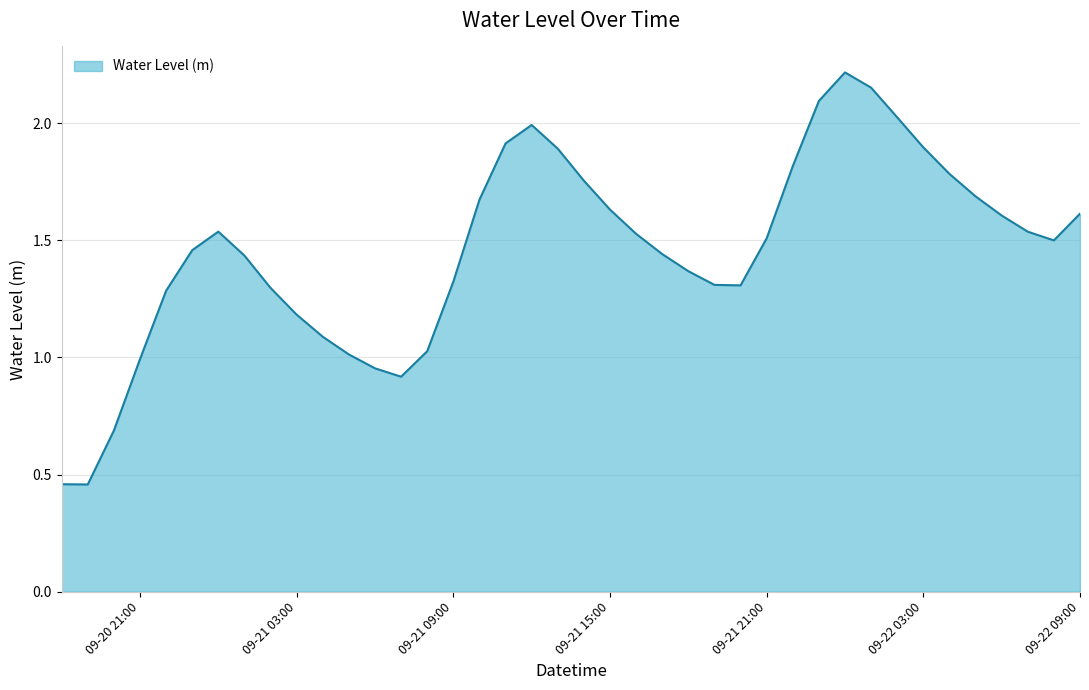

Where does the data first go above 1?

2025-09-20 22:00:00